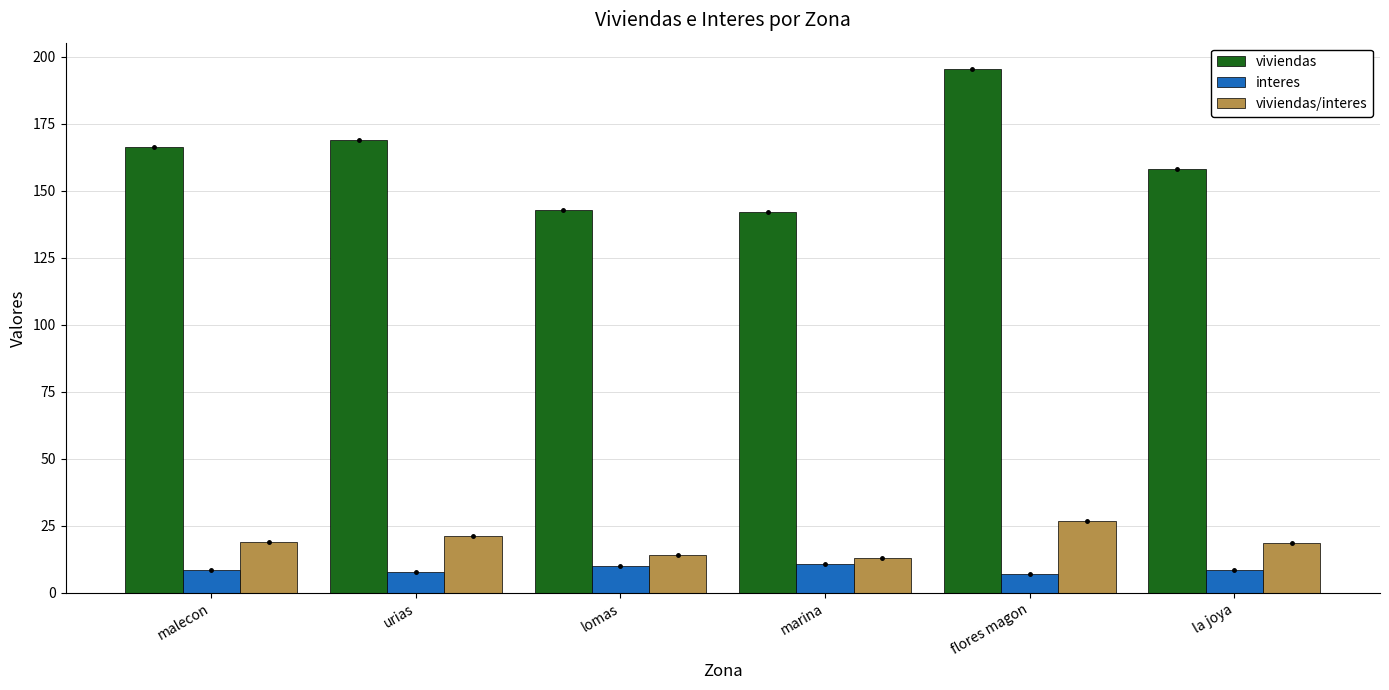

True or false: viviendas/interes has a value of 27.0 at flores magon.

True